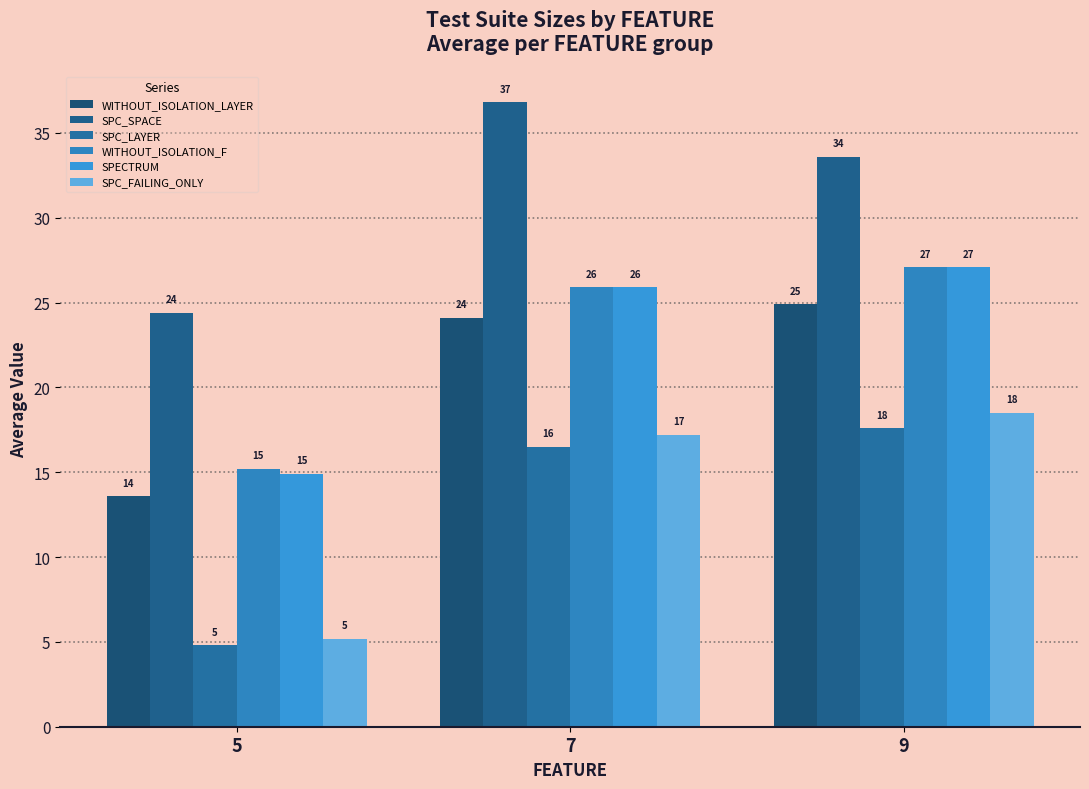

How many bars are there in each group?

6